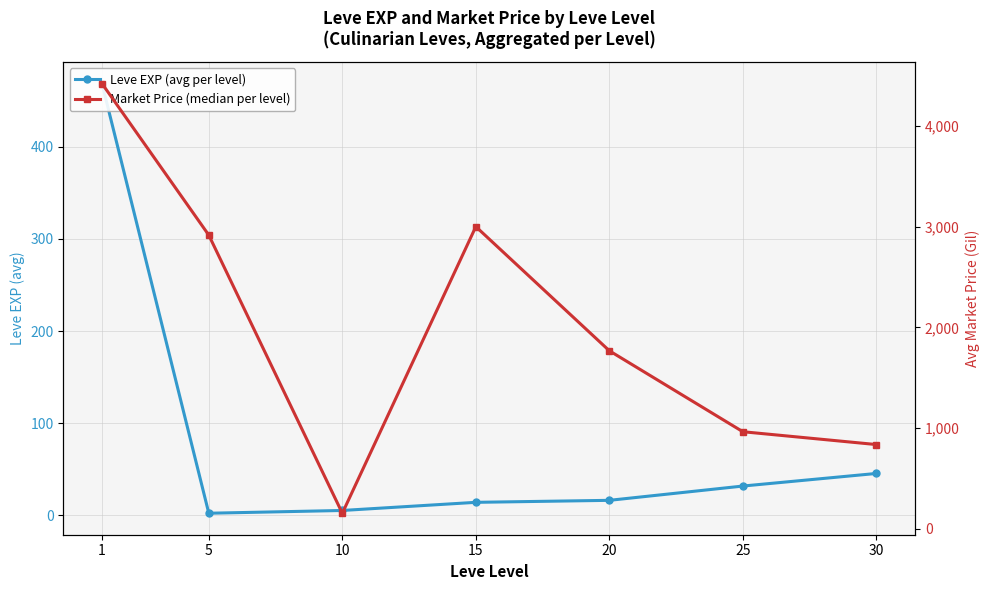

What is the spread (max minus min) of values at 10?

147.9